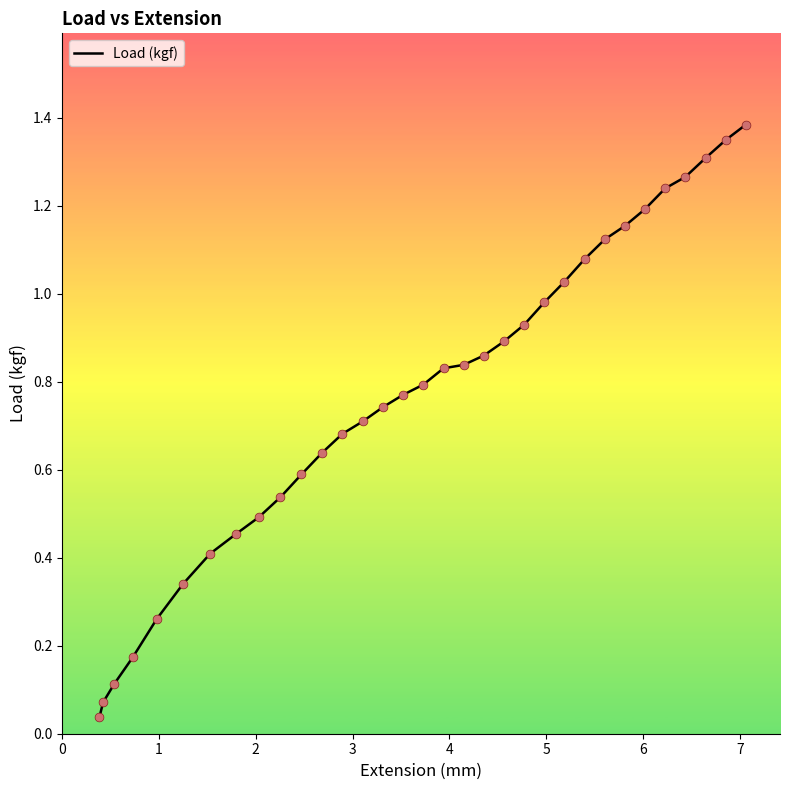

What is the maximum value shown in the chart?

1.4